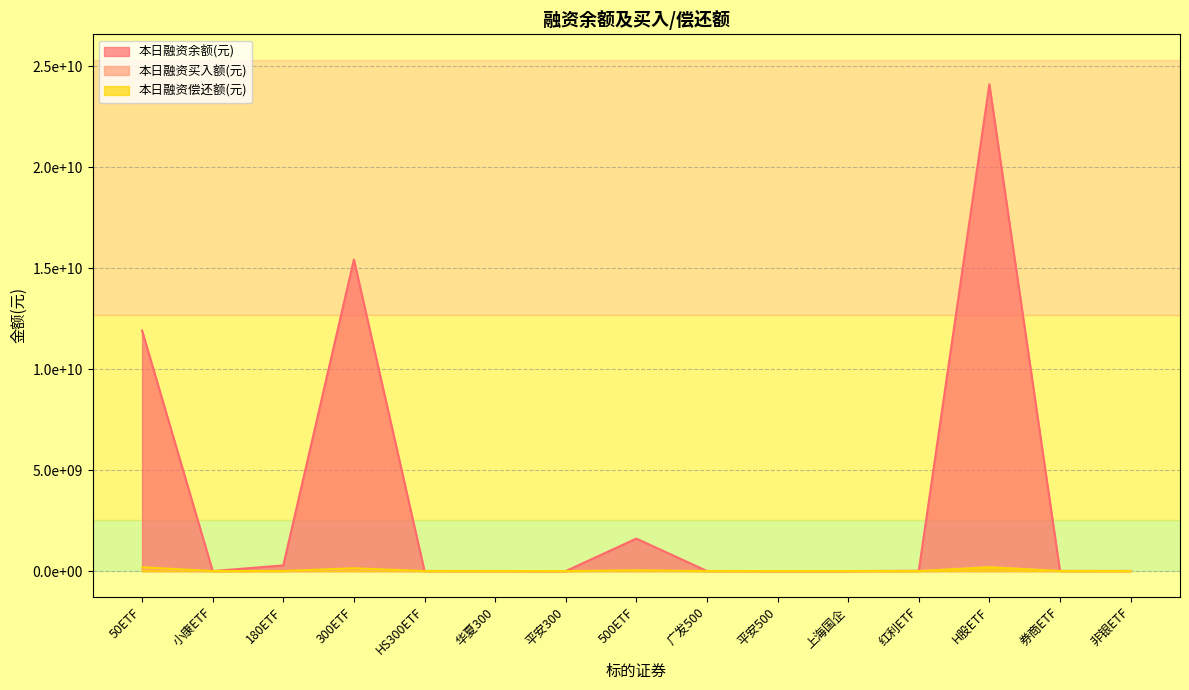

Read the 本日融资偿还额(元) value at 红利ETF, to the nearest 100.

717000